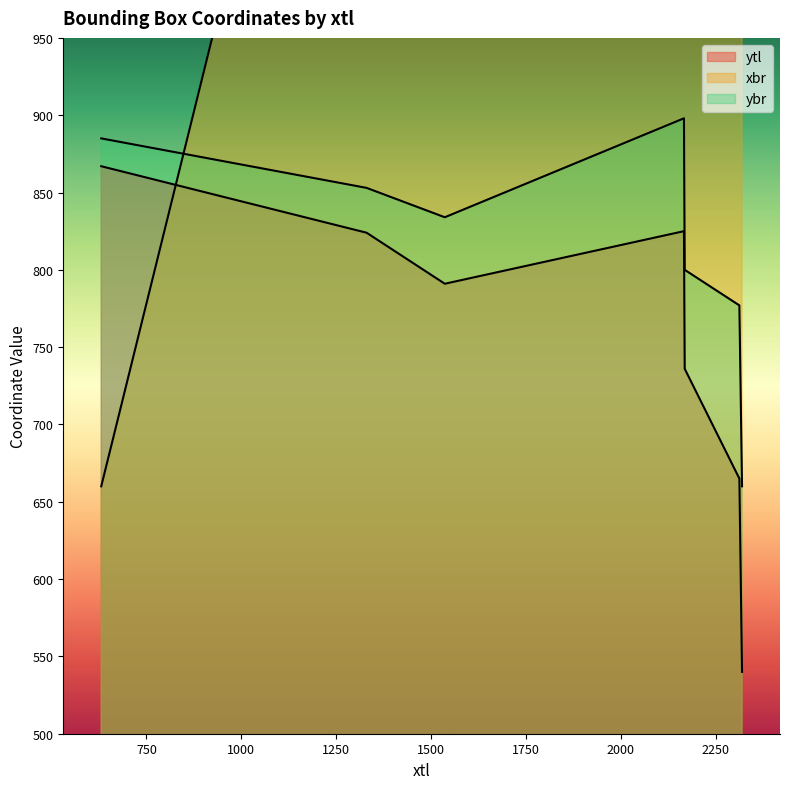

Between which two adjacent categories do ytl and xbr first intersect?

631 and 1330